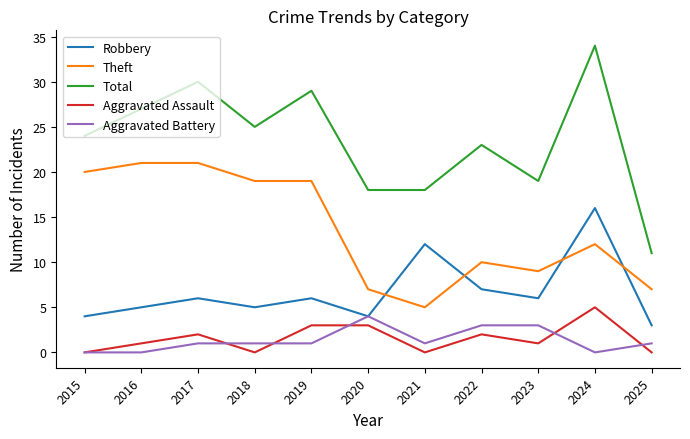

What is the total value across all series at 2019?

58